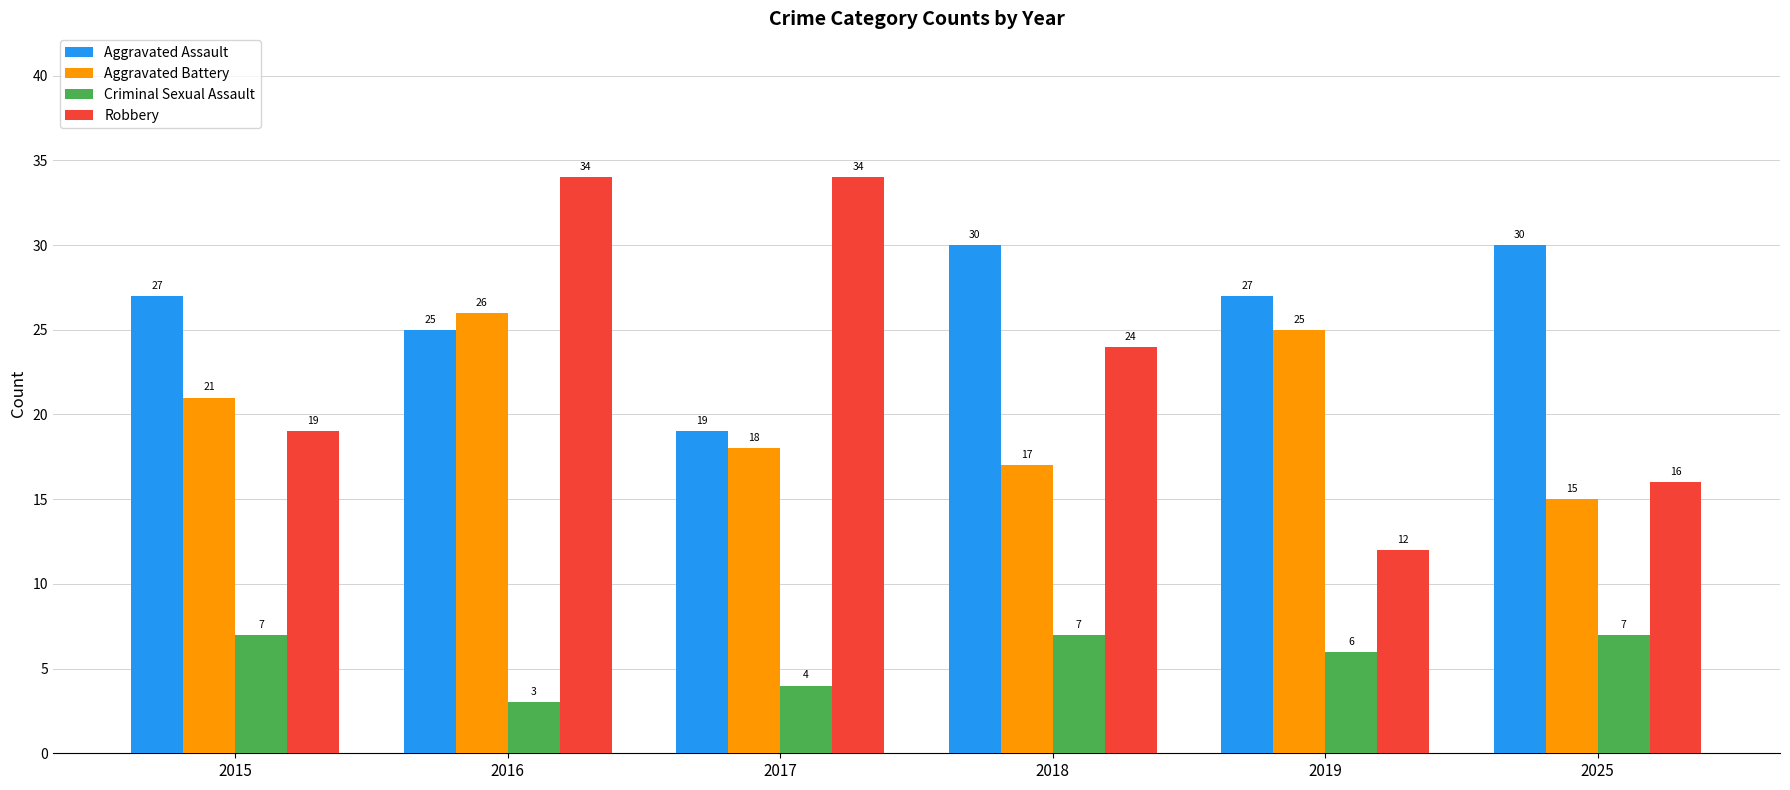

Reading left to right, list all the values displayed in this chart.

Aggravated Assault: 27	25	19	30	27	30
Aggravated Battery: 21	26	18	17	25	15
Criminal Sexual Assault: 7	3	4	7	6	7
Robbery: 19	34	34	24	12	16